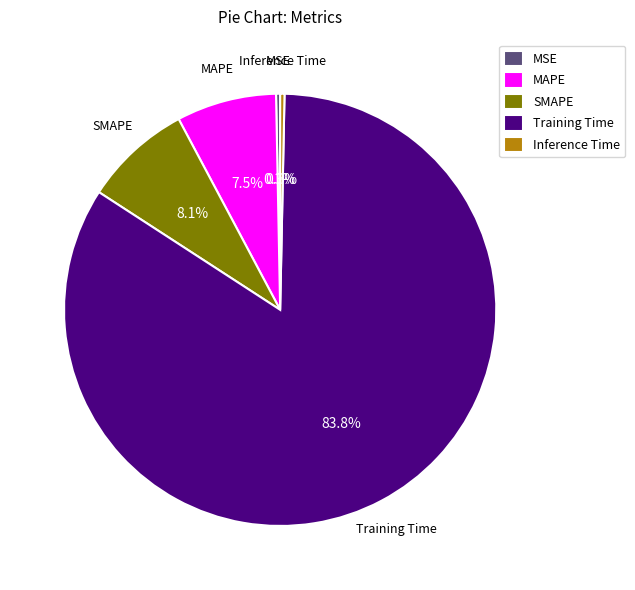

What is the largest slice in the pie chart?

Training Time